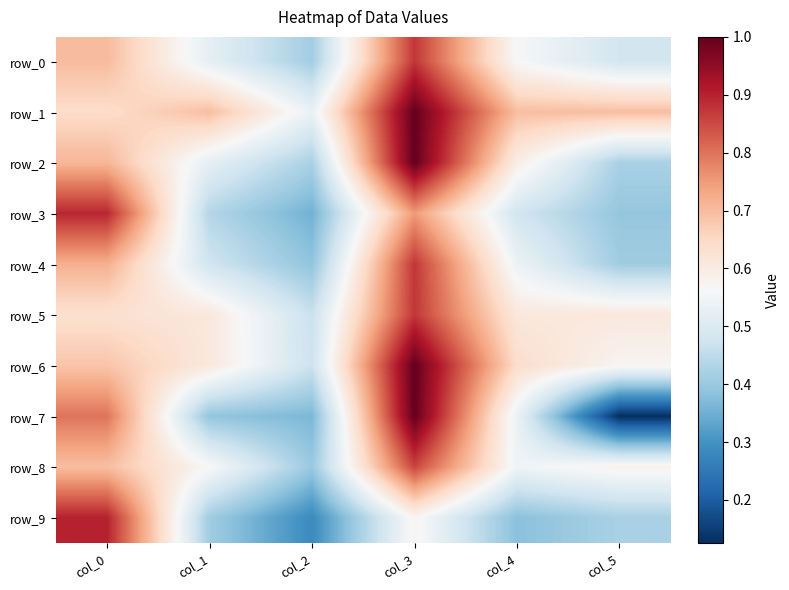

Between col_1 and col_3, which series saw the biggest shift?

row_7